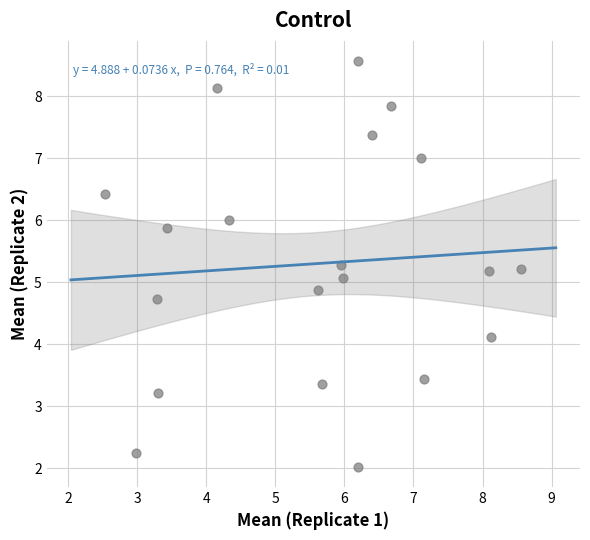

What is the range of X values (max minus min)?

6.0